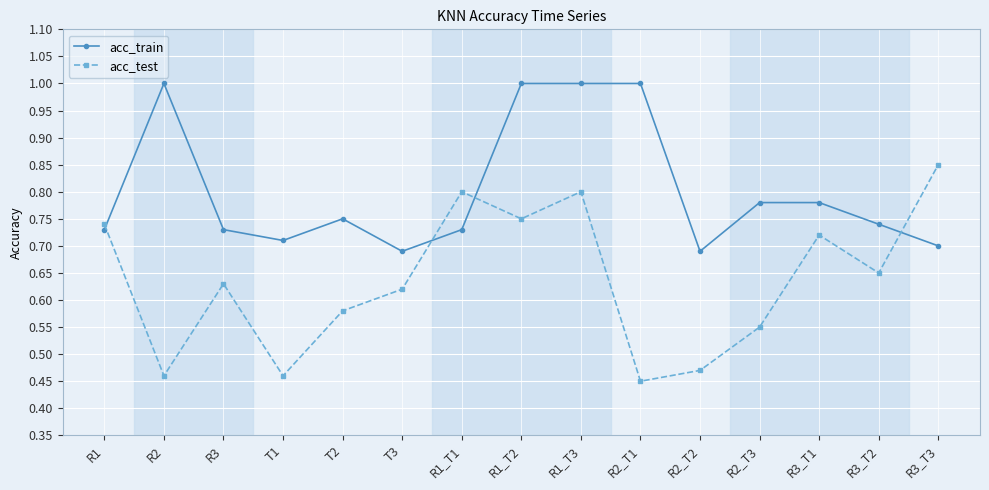

Where is the first local minimum for acc_train?

T1